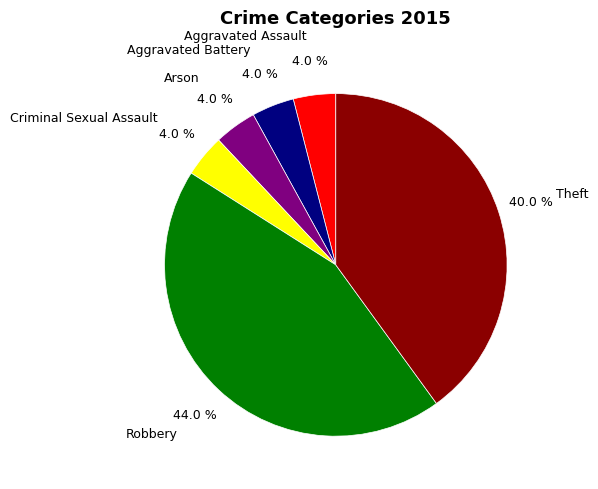

How many segments does this pie chart have?

6